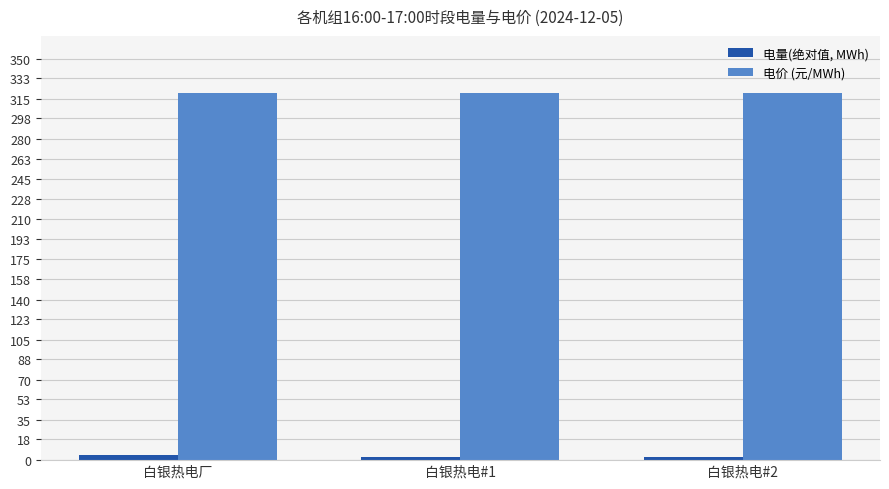

What is the greatest value displayed?

320.0